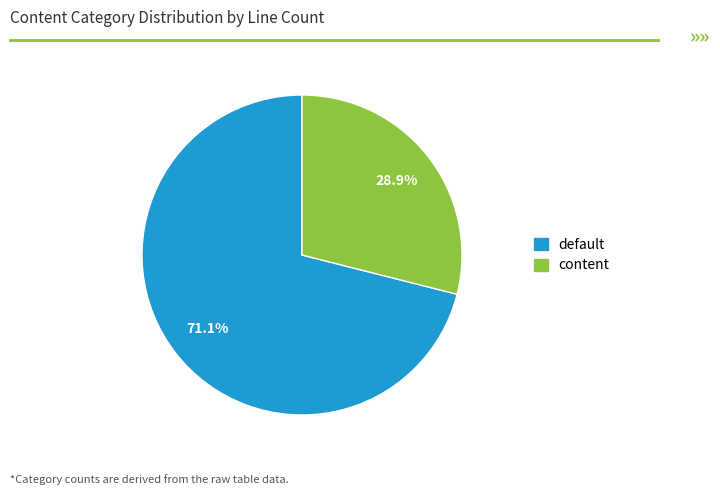

What percentage is NOT represented by content?

71.1%